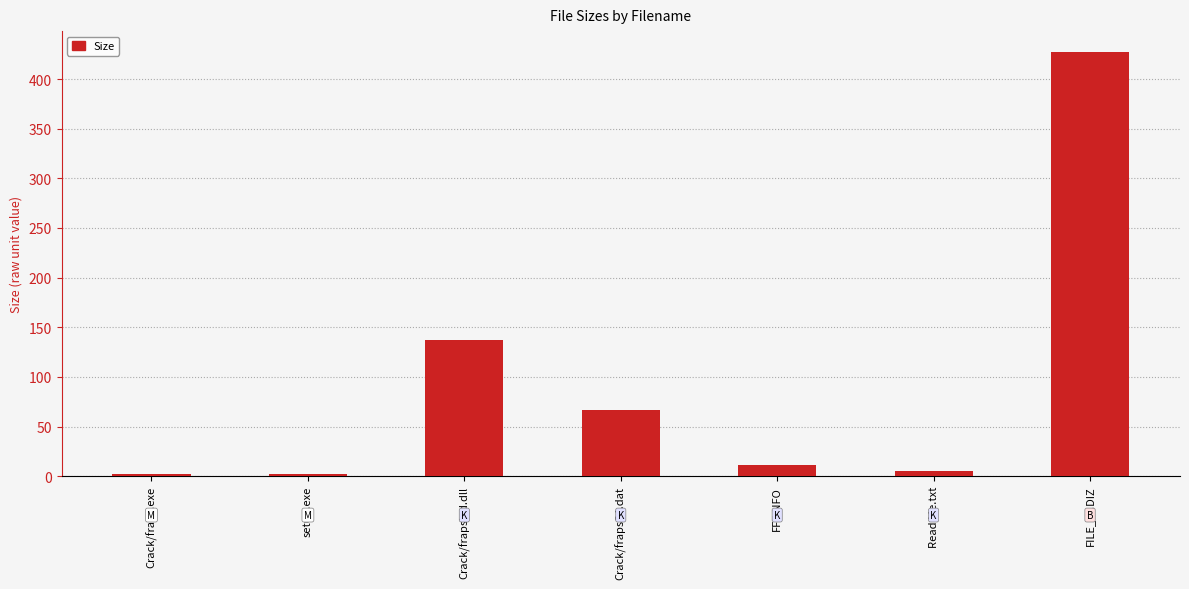

What is the value of the 7th bar from the left?

427.0